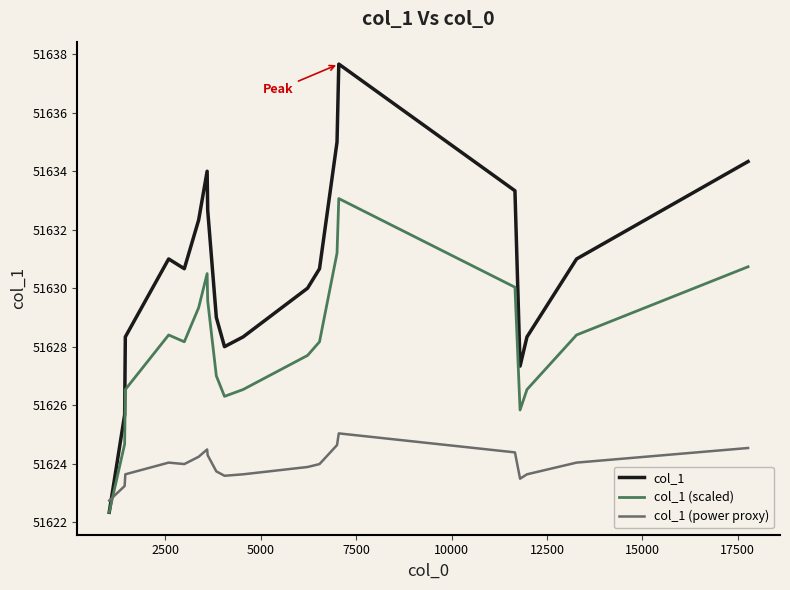

Which series ends up on top after the final intersection of col_1 (power proxy) and col_1?

col_1